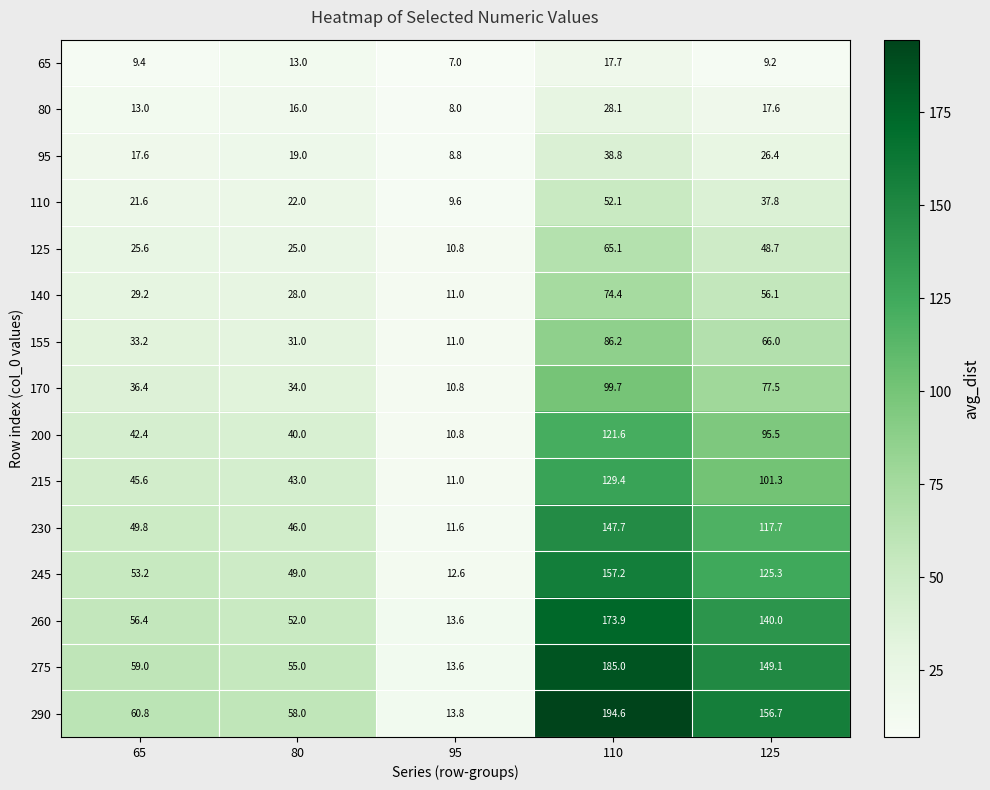

Where is 260 nearest to the value 93?

65